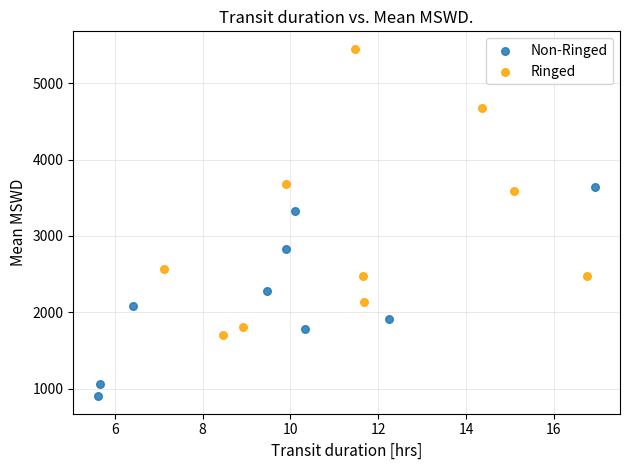

Which series has the largest Y range (max minus min)?

Ringed